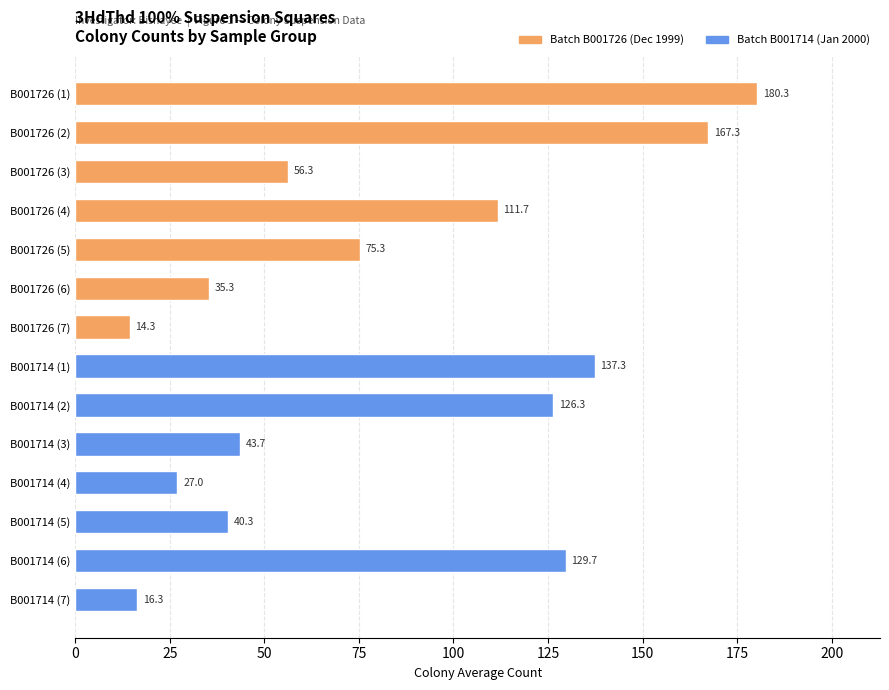

How many data points are less than 75?

7